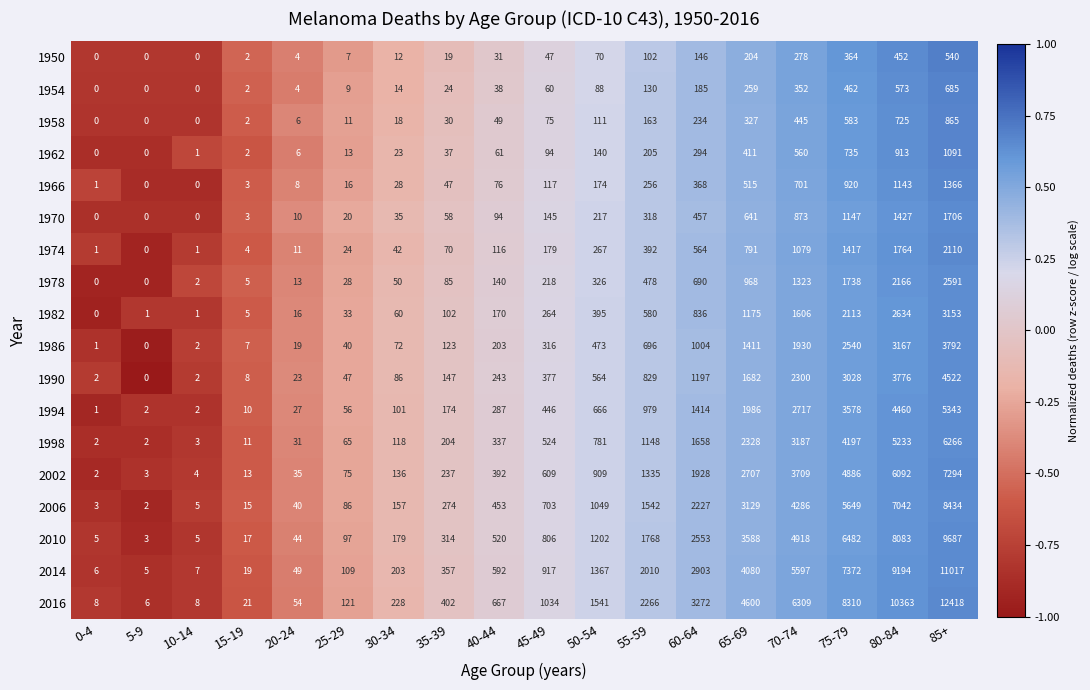

Which series has the largest range (max minus min)?

2016